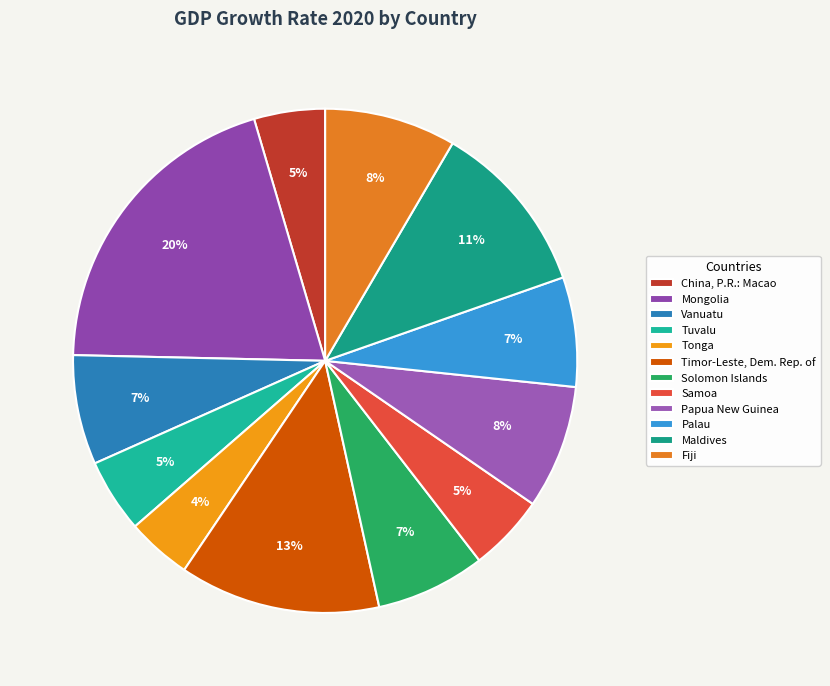

Is there any slice that represents more than half of the pie?

No